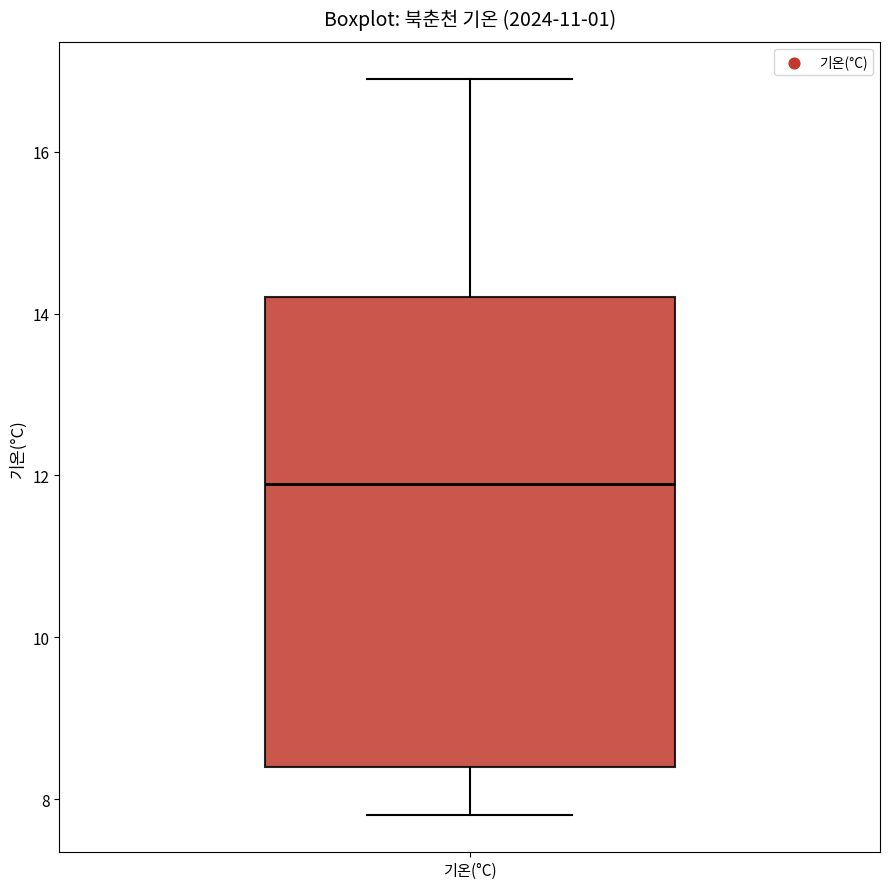

Read this box plot against the y-axis: the position of the median line, the range covered by the box, and the ends of both whiskers. The values are not printed on the chart, so give them approximately, as read against the axis.

median 12.0, box 8.4 to 14.2, whiskers 7.8 to 17.0